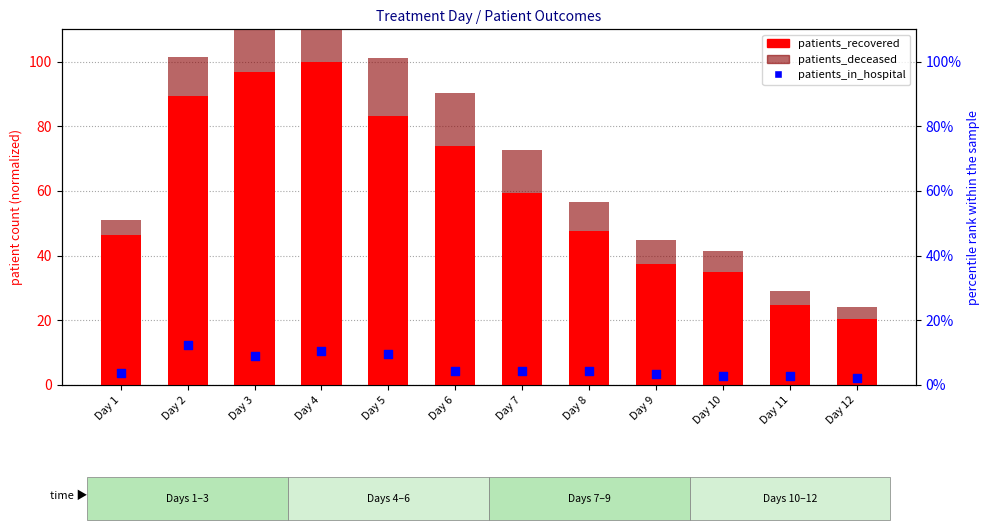

Which series has the widest spread of Y values?

patients_recovered